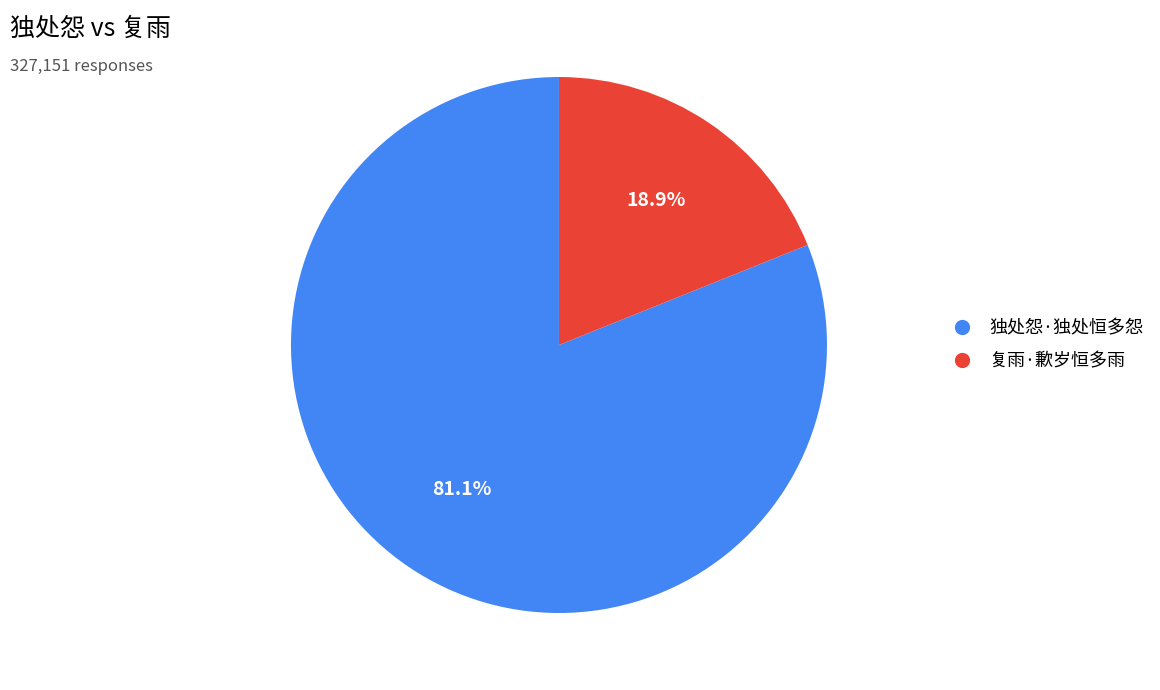

To the nearest percent, what is the difference between the largest and smallest slice percentages?

62%